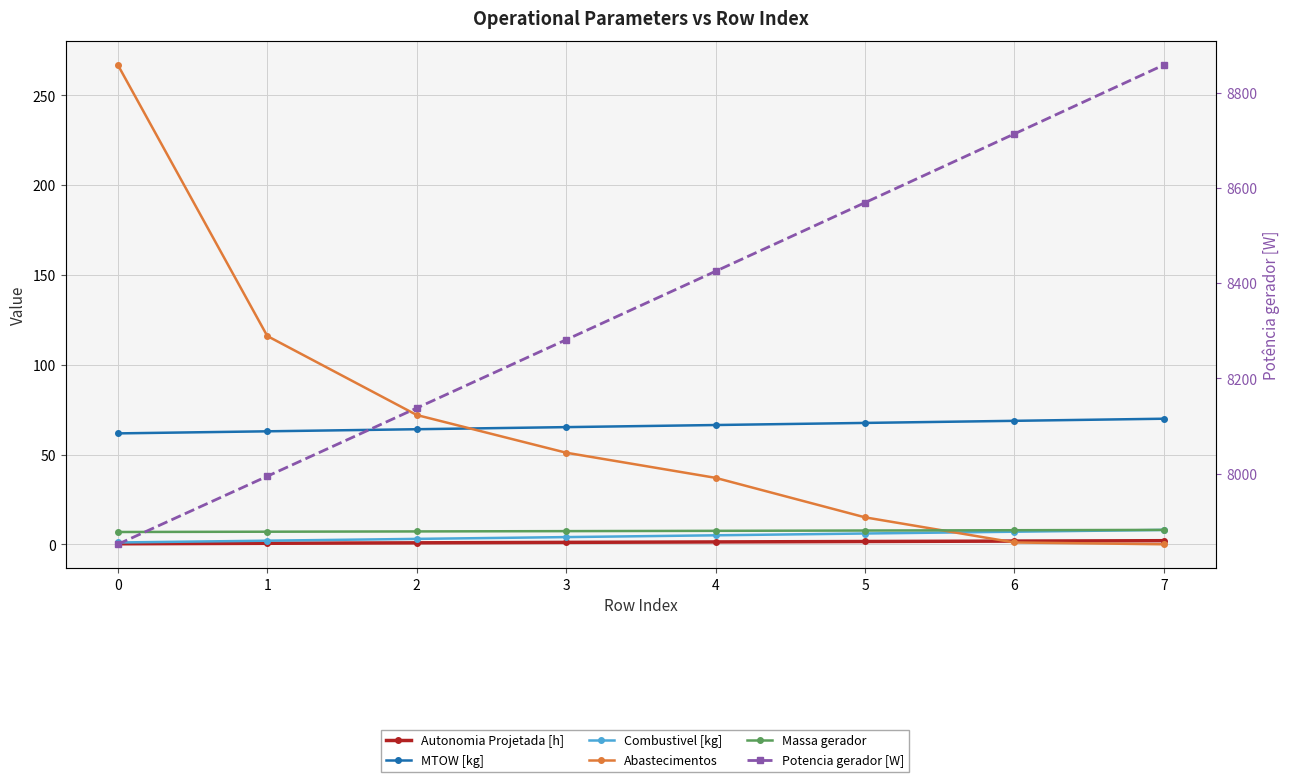

True or false: MTOW [kg] has a value of 64.1 at 2.

True